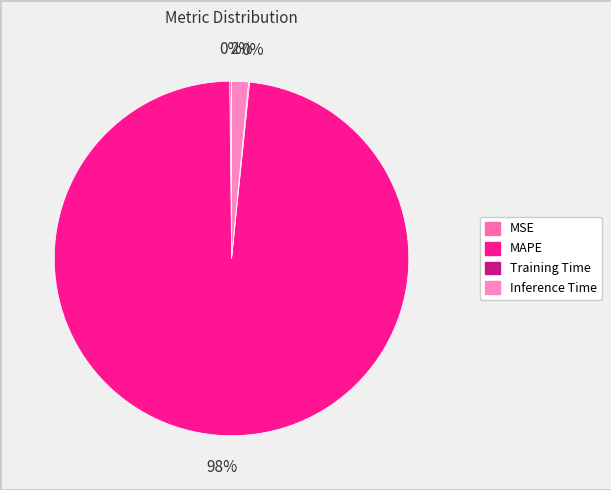

Which slice is the largest?

MAPE